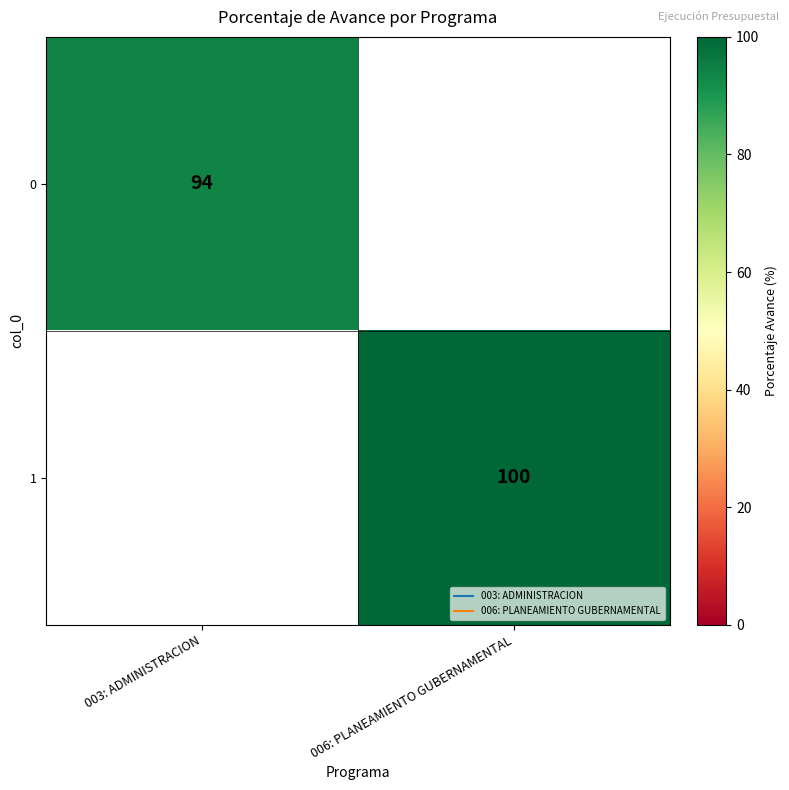

Is the value of 0 at 003: ADMINISTRACION greater than the value of 1 at 003: ADMINISTRACION?

Yes